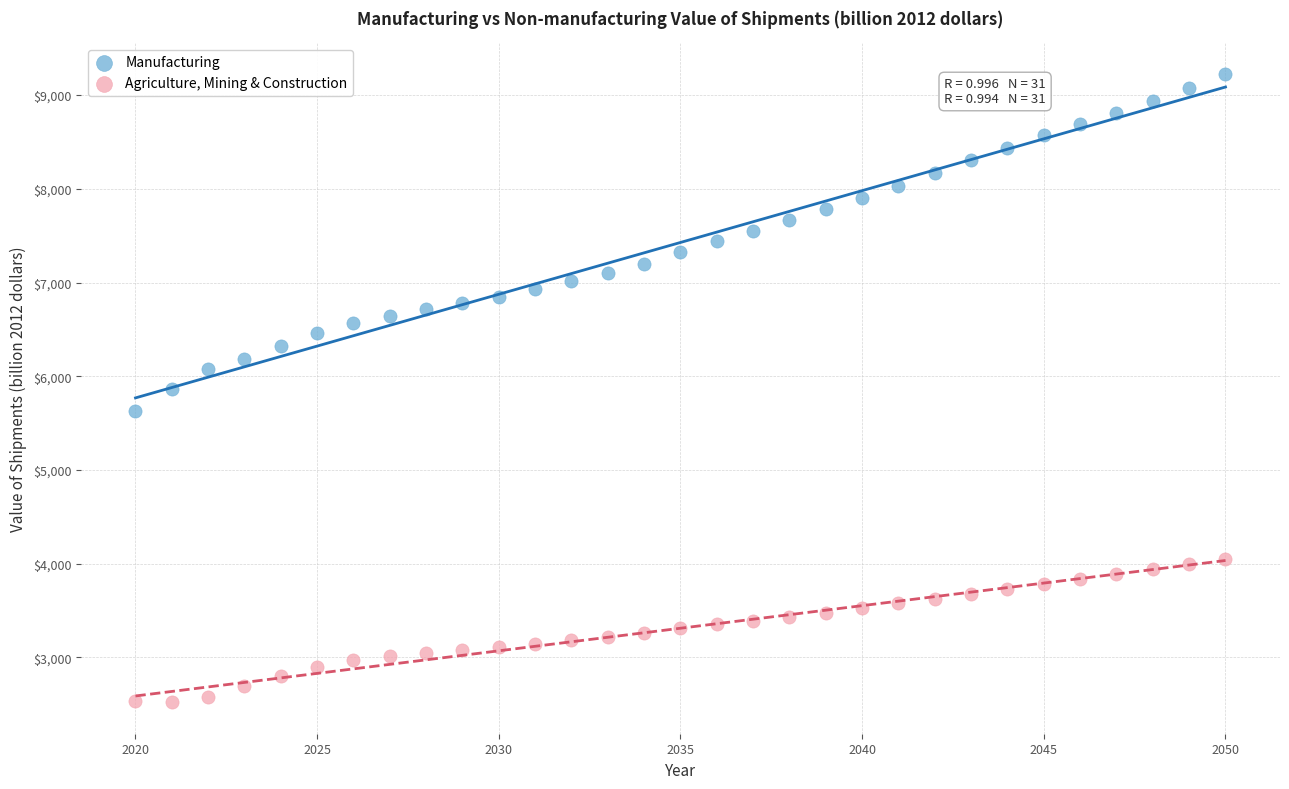

Across all data points, what is the range of Y values (max minus min)?

6700.1